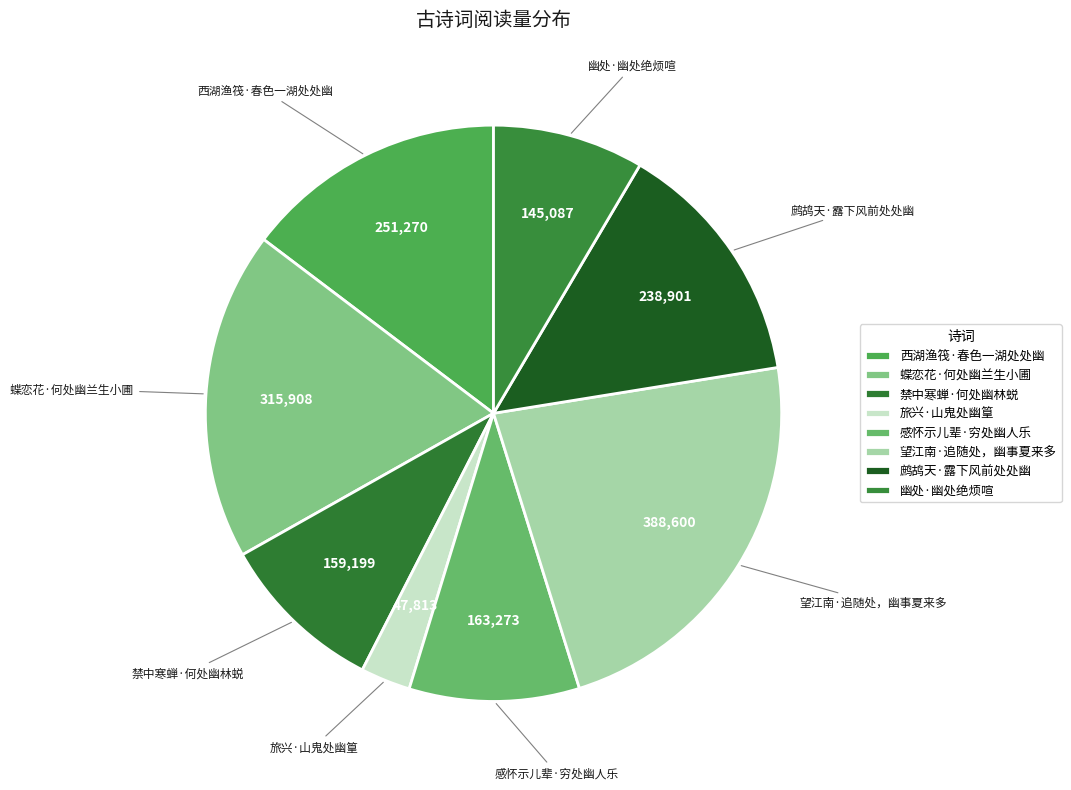

Is there any slice that represents more than half of the pie?

No